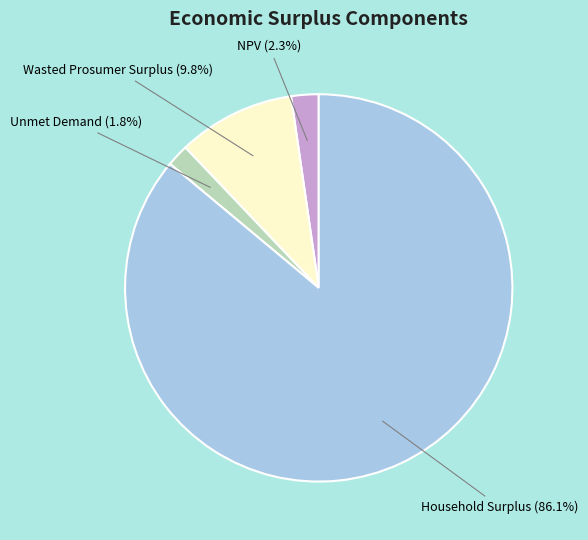

How many segments does this pie chart have?

4